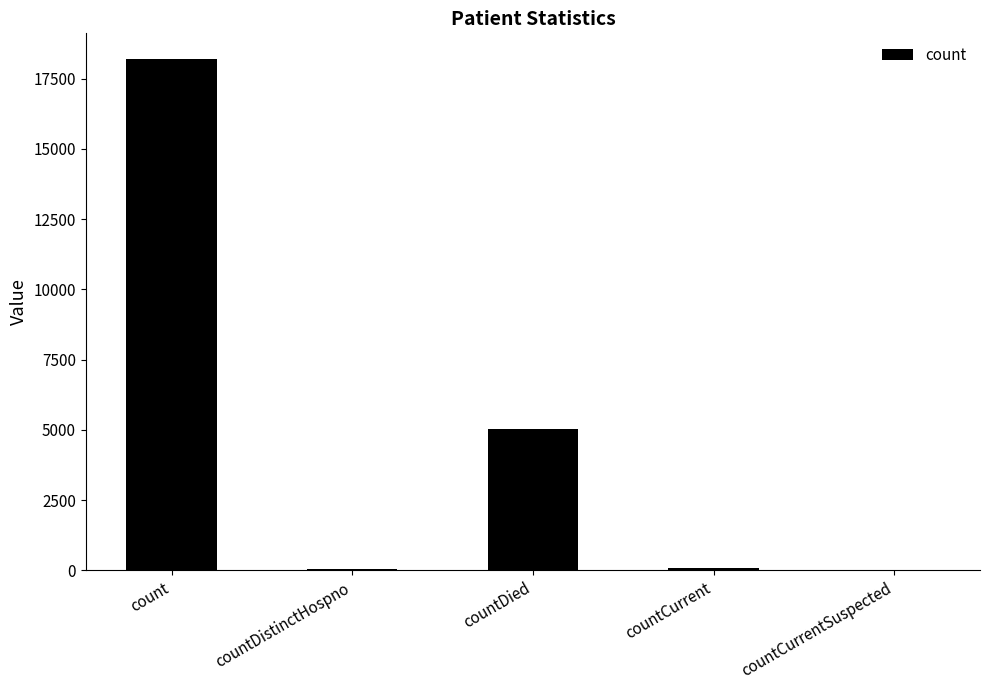

The value at count is 18201. True or false?

True